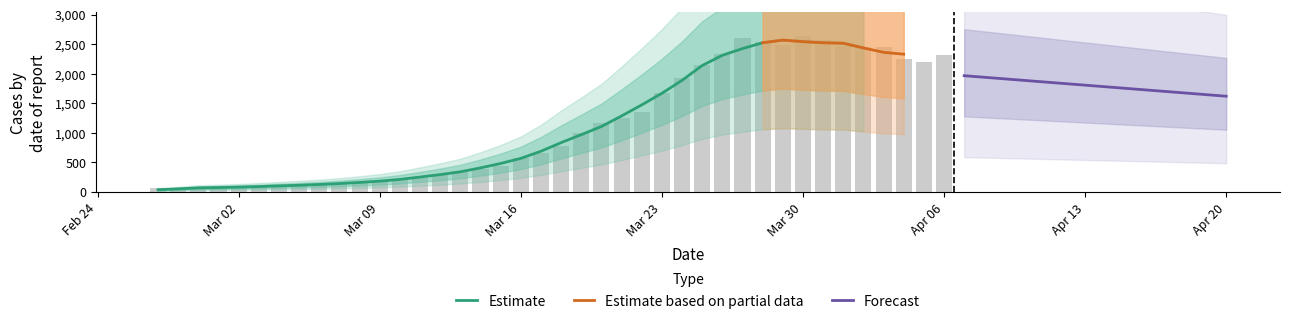

How many values exceed 784?

19